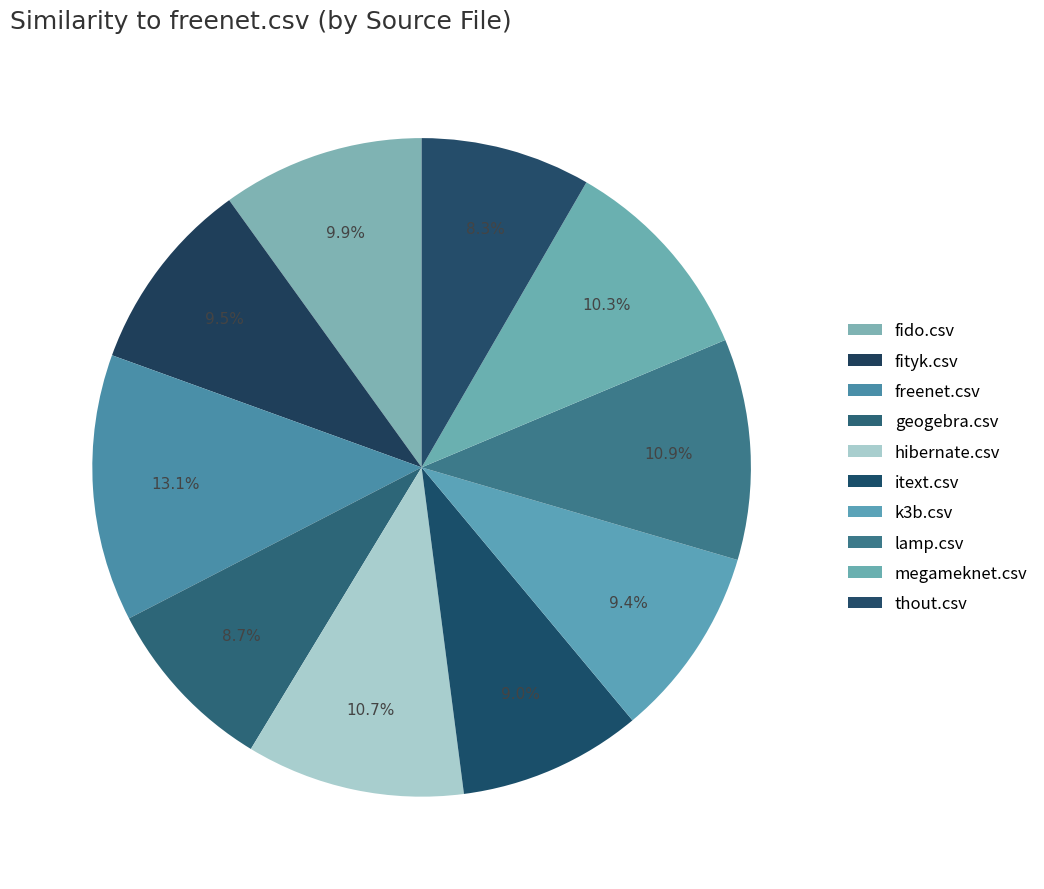

How many slices are in this pie chart?

10